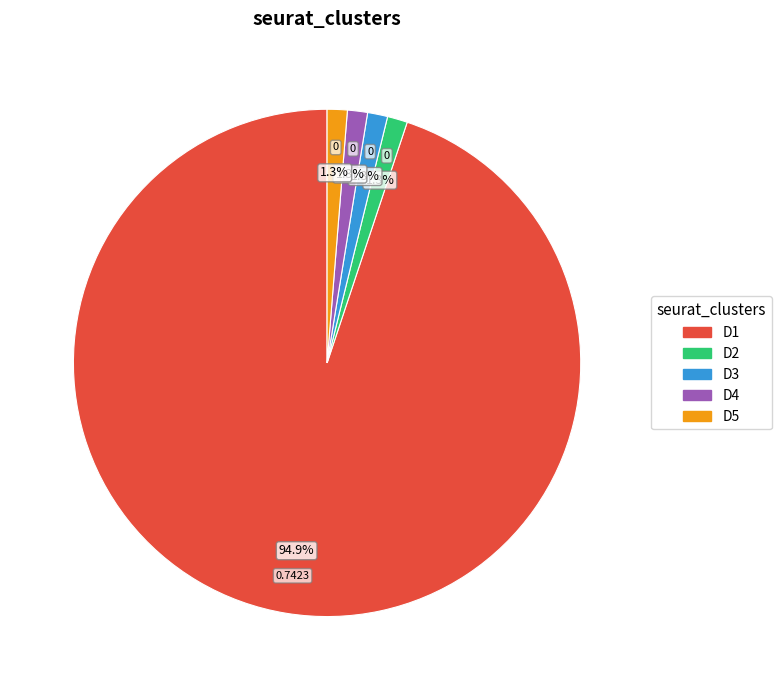

How many segments does this pie chart have?

5